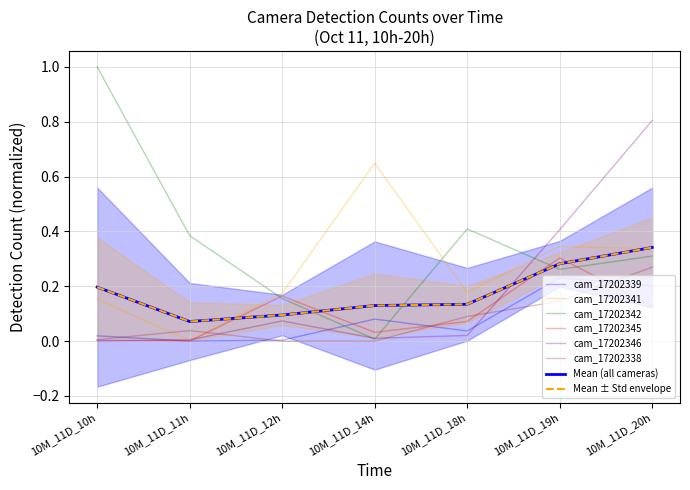

What is the maximum value shown in the chart?

1.0